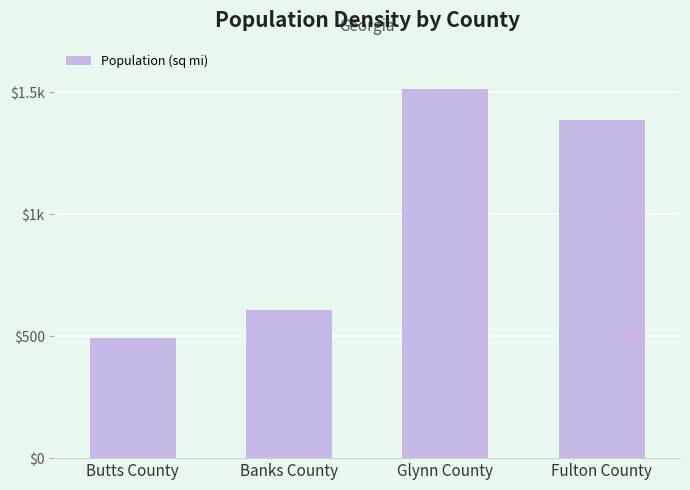

What is the label of the 3rd bar from the left?

Glynn County